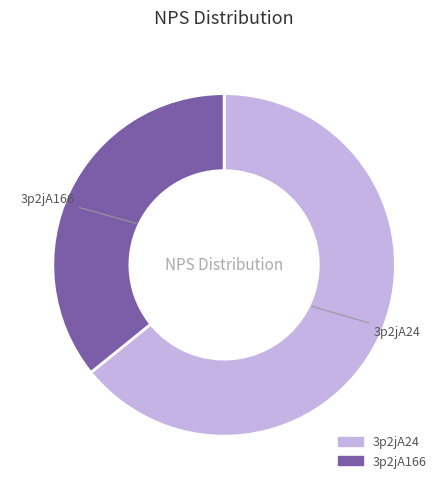

Is the sum of 3p2jA166 and 3p2jA24 greater than half?

Yes